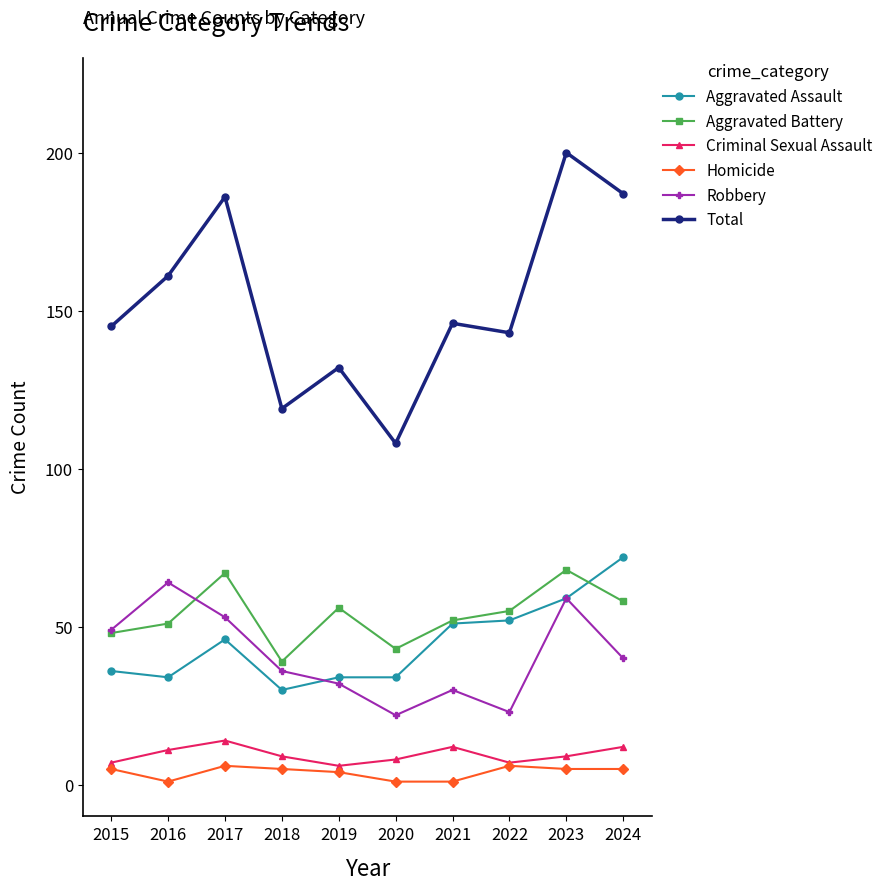

Which series has the largest range (max minus min)?

Total